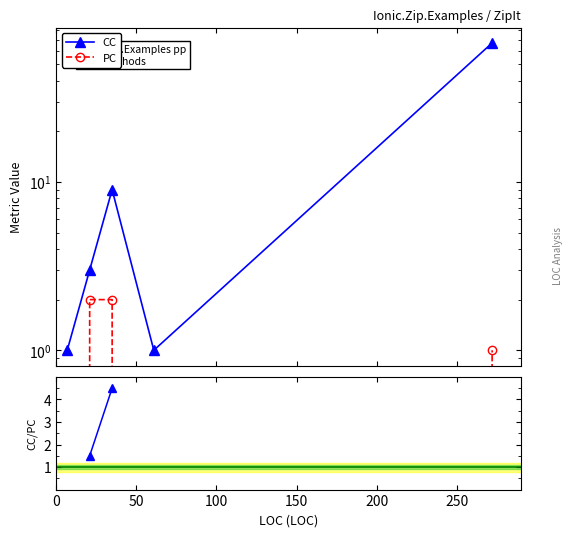

Which series has the largest total across all categories?

CC